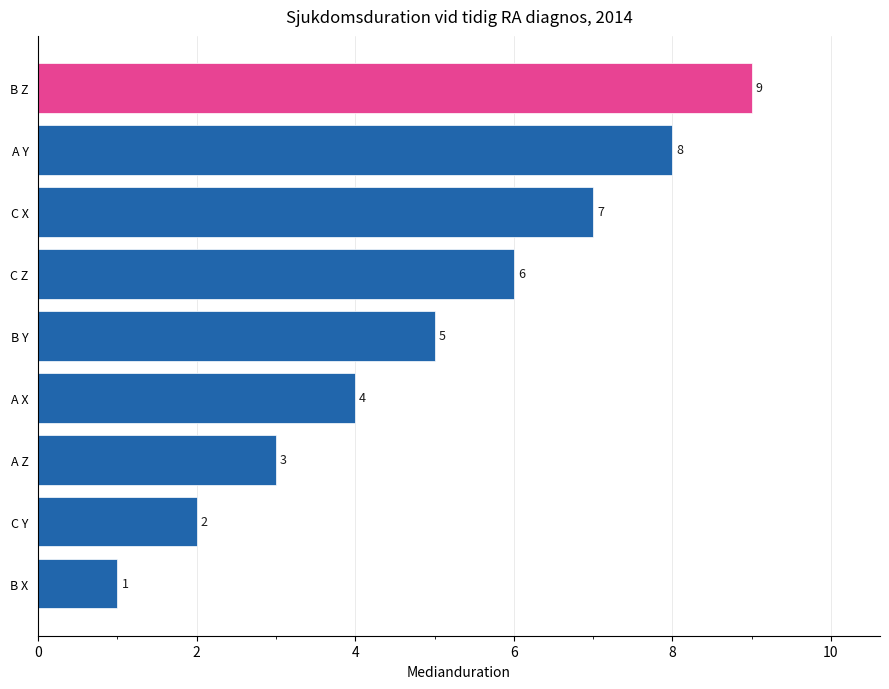

How many distinct data groups are displayed?

1